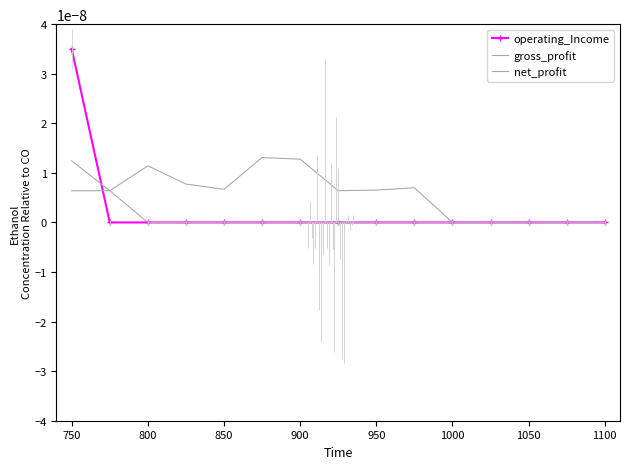

The value of net_profit at 850 is -0.0. True or false?

False